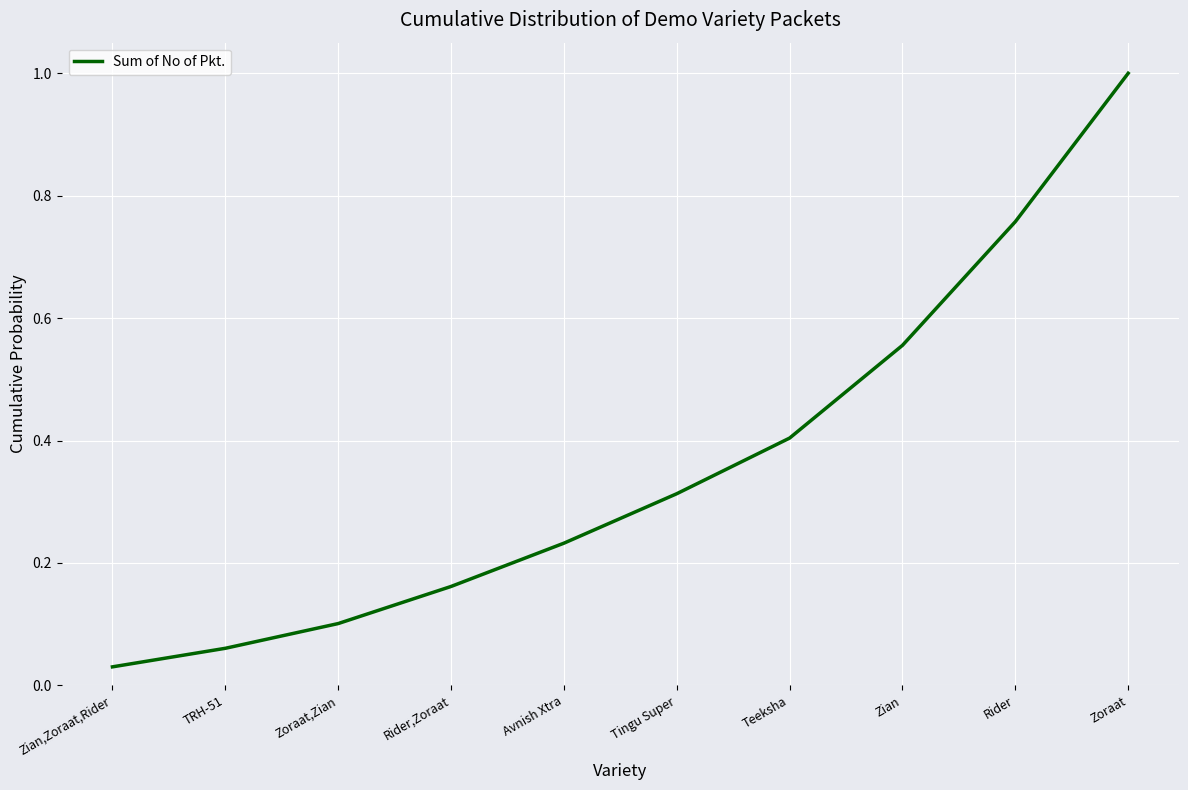

Is it true that the value at Zoraat,Zian is 0.1?

True